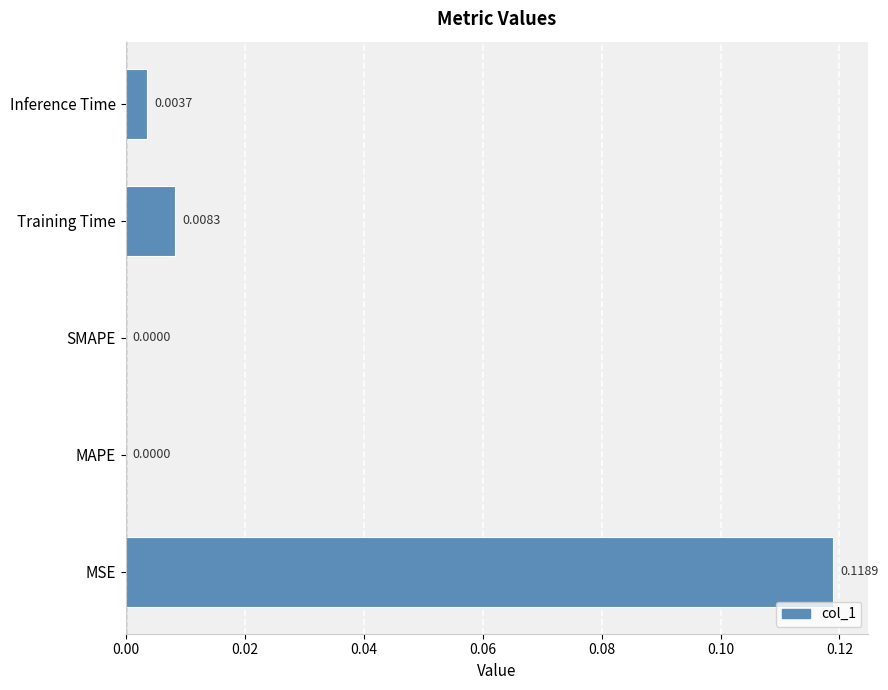

Does the chart contain stacked bars?

No